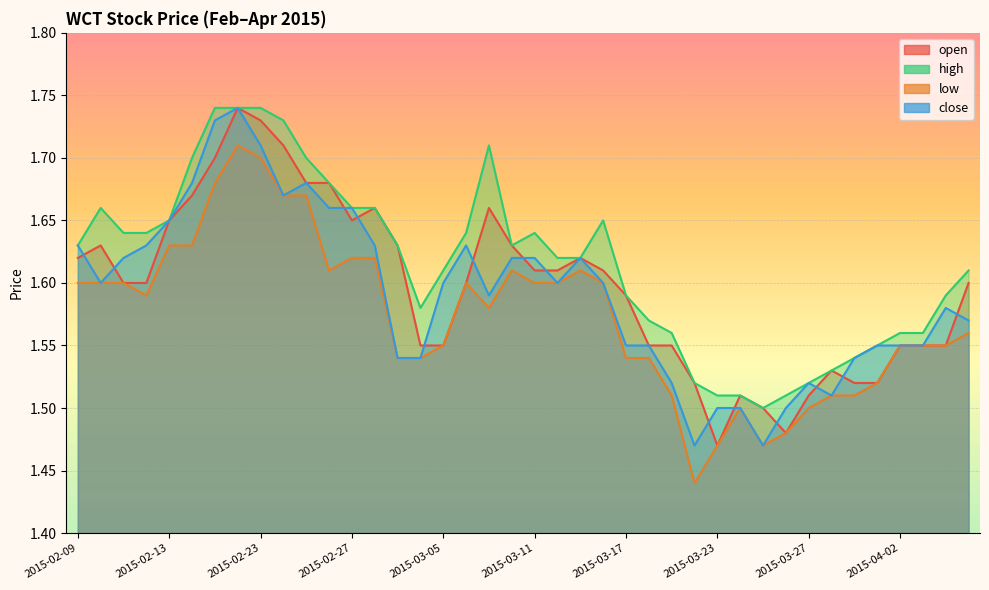

True or false: low and close intersect in this chart.

False